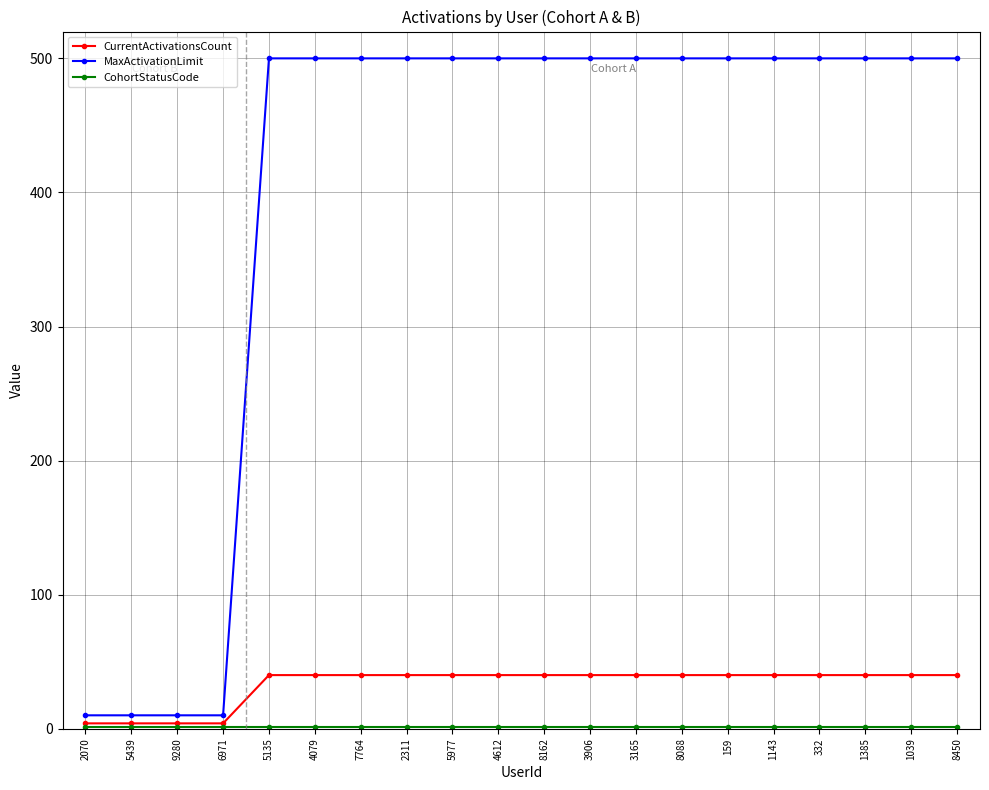

Which series has the largest total across all categories?

MaxActivationLimit